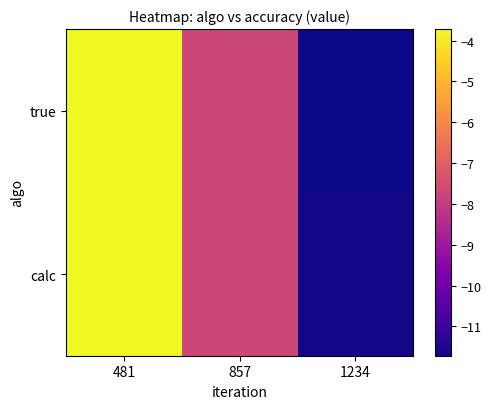

Is it true that calc equals -11.7 at 1234?

True